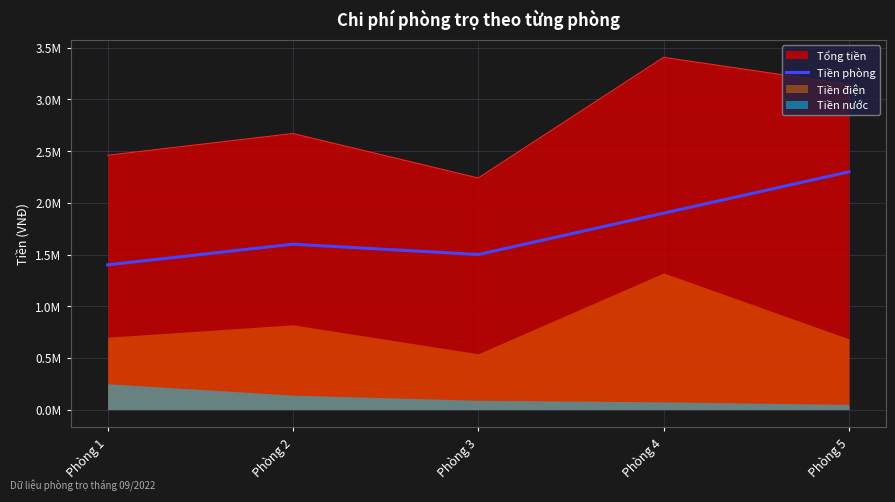

True or false: the data shows 751493 at Phòng 2.

False